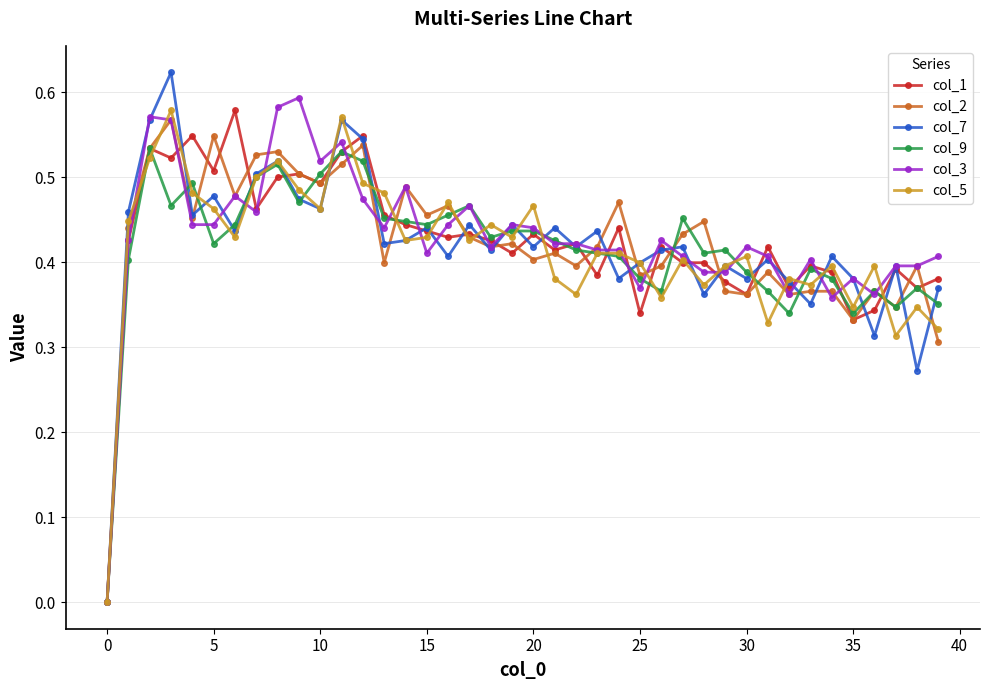

How many values in the col_7 series exceed 0?

39